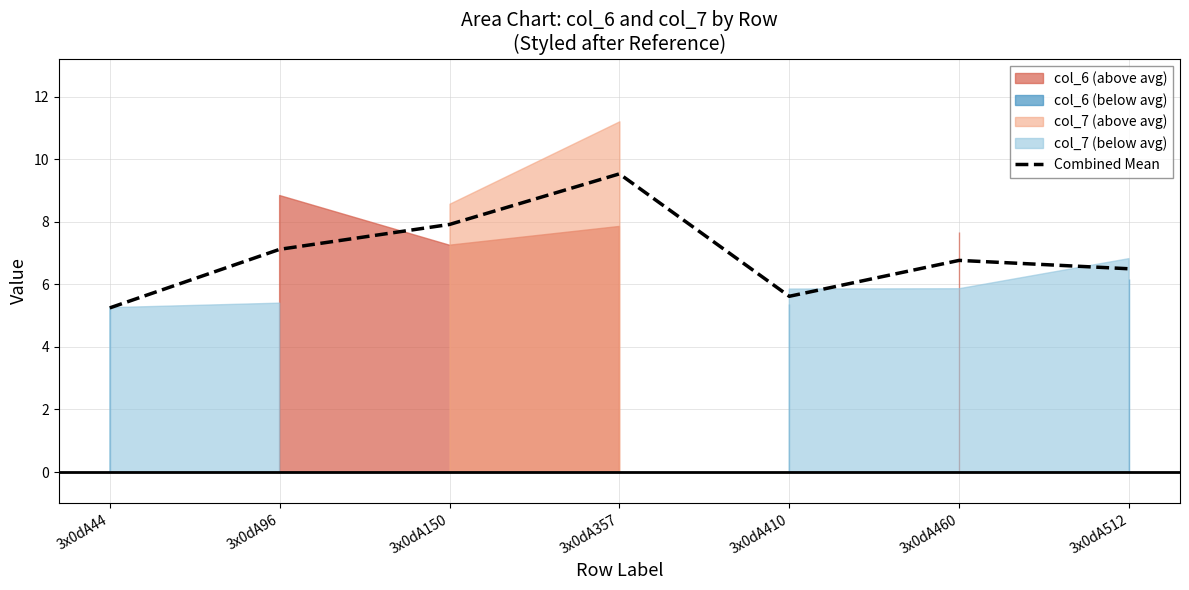

List the labels in order of value, largest first.

3x0dA357, 3x0dA150, 3x0dA96, 3x0dA460, 3x0dA512, 3x0dA410, 3x0dA44